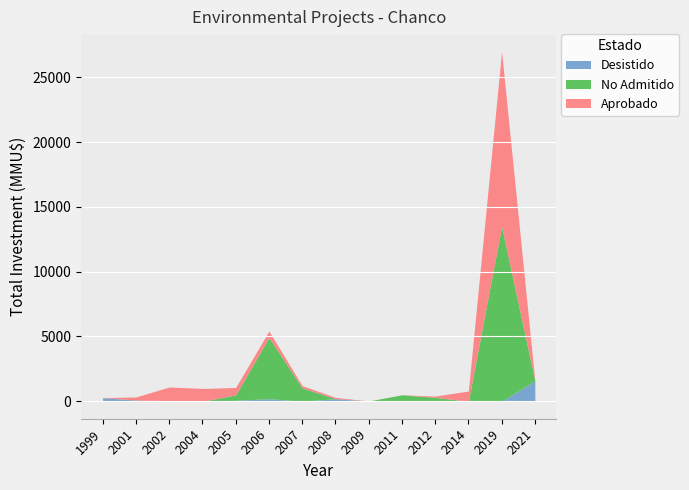

What is the highest value of the Desistido series?

1582